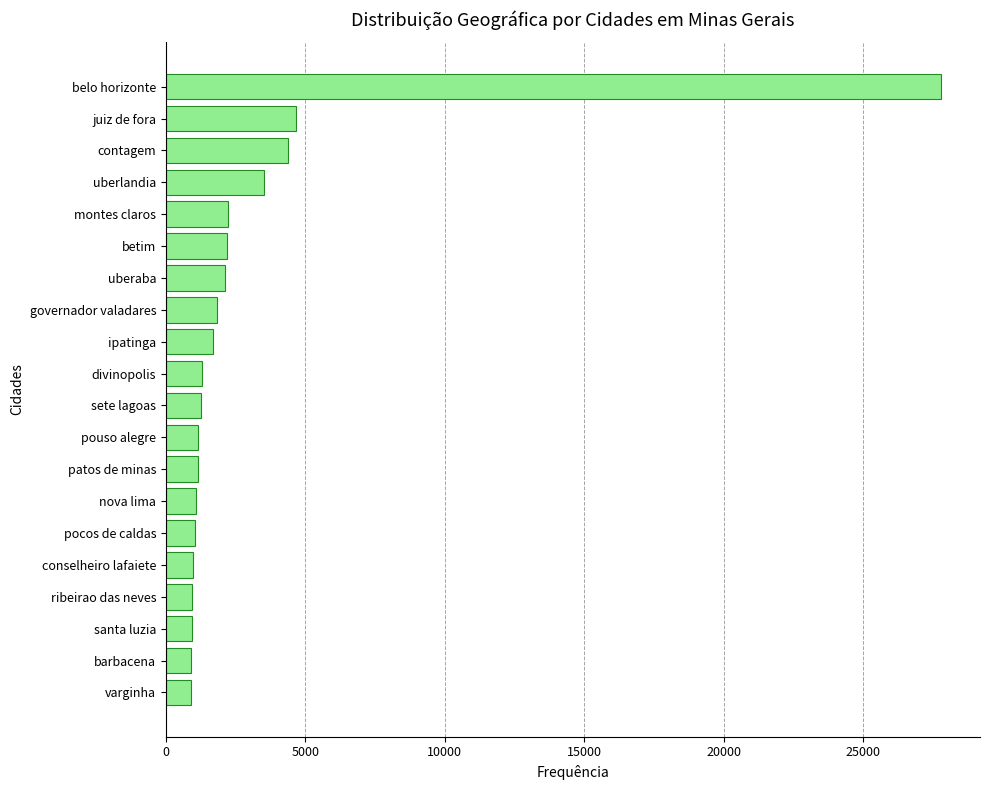

What is the change in value from ipatinga to barbacena?

-772